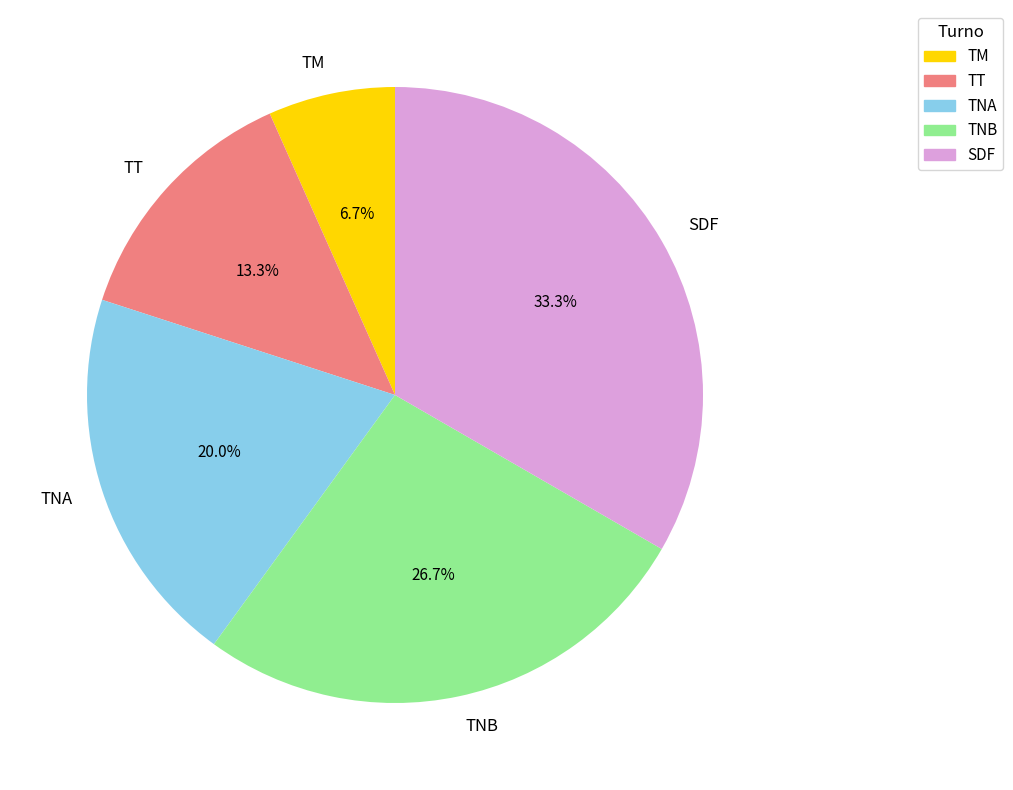

Is there a majority slice in this chart?

No